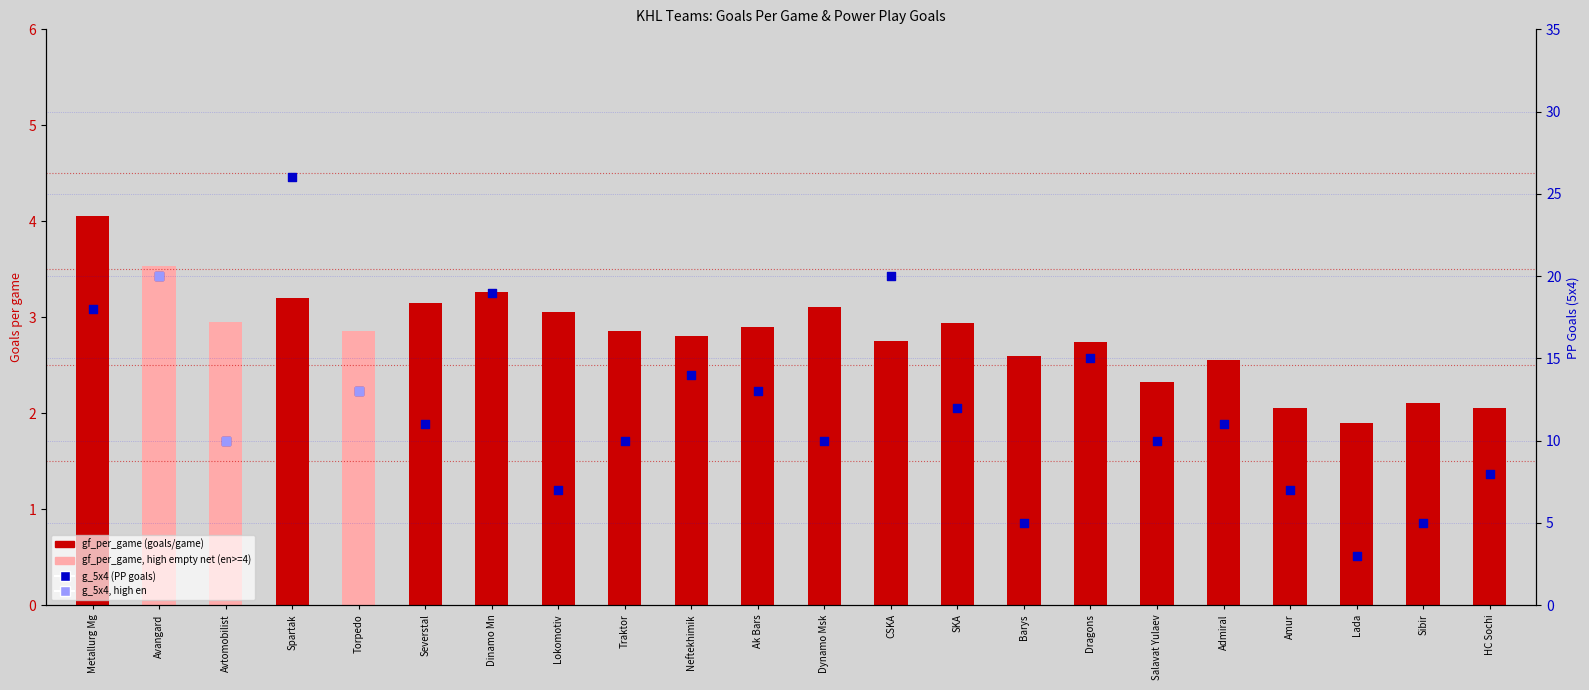

At how many categories does at least one series exceed 15?

5